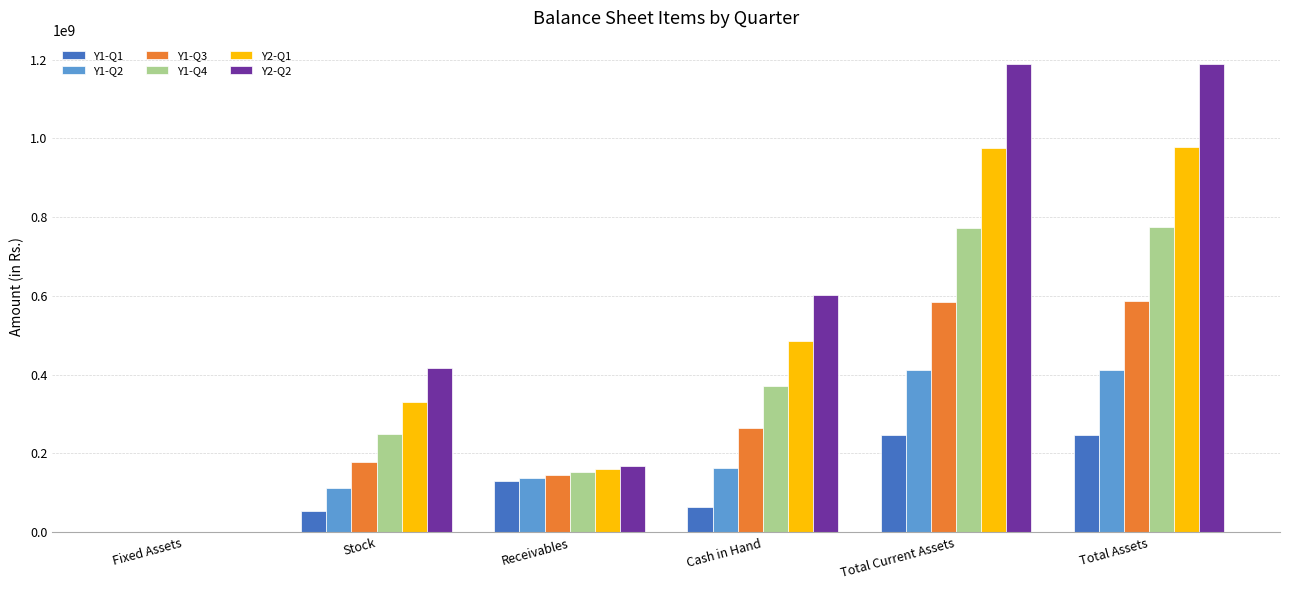

Where is Y1-Q4 nearest to the value 387215615?

Cash in Hand